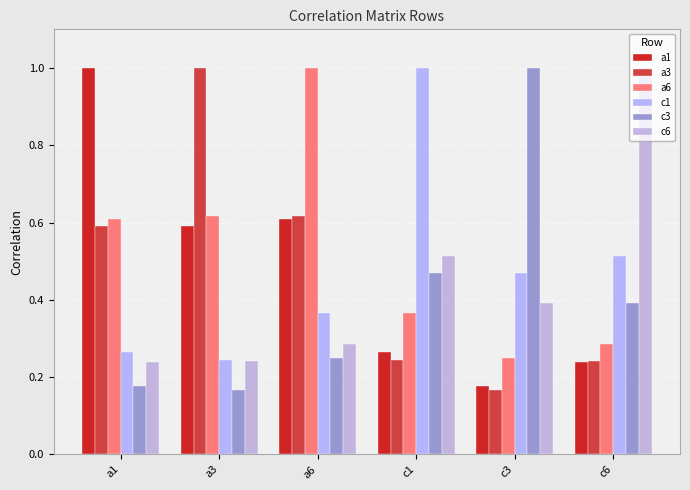

At which label is c3 closest to 0?

a3